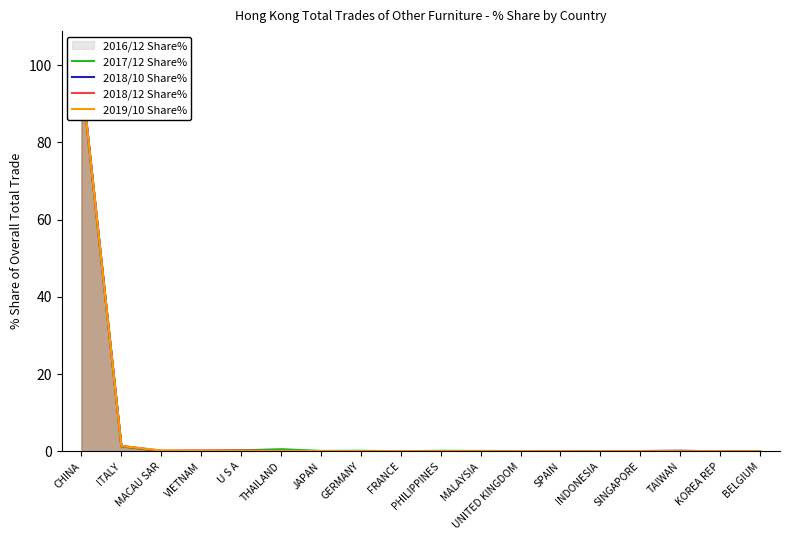

True or false: 2019/10 Share% has a value of 0.0 at SINGAPORE.

False